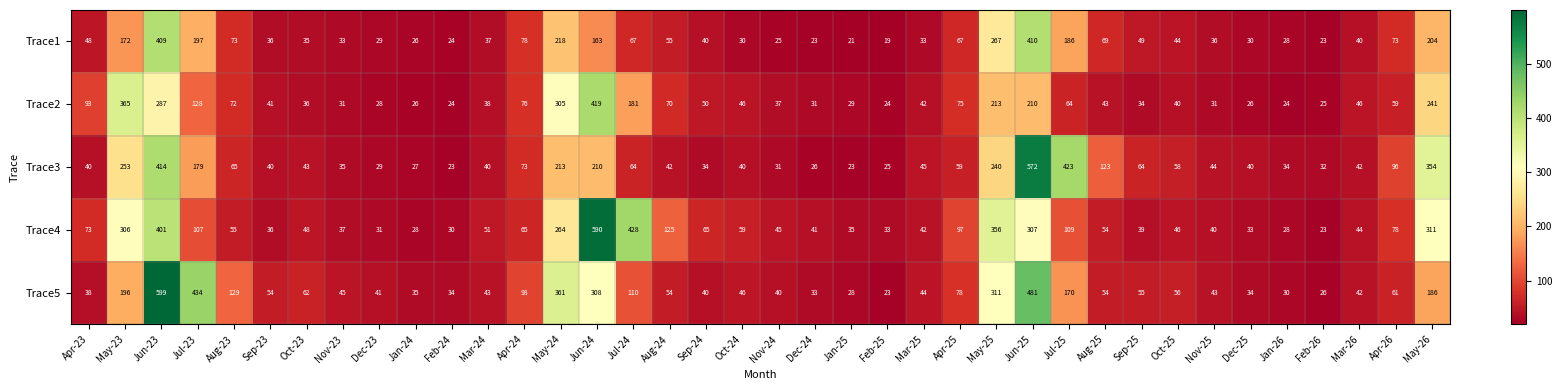

What is the difference between the second highest and minimum values in the Trace5 series?

458